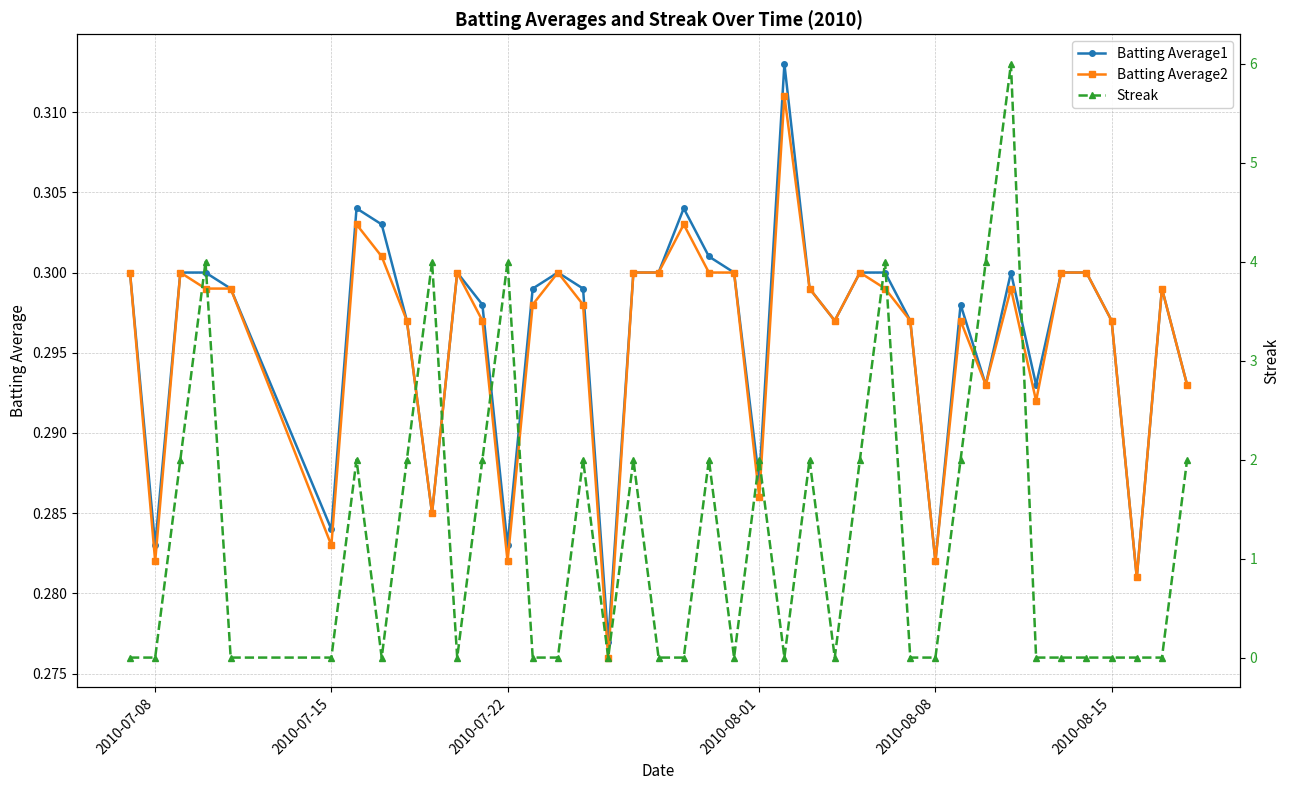

Count the Batting Average2 values in the range 0 to 1.

40